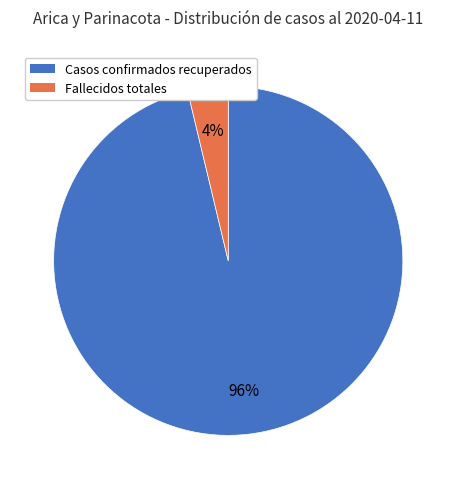

Does Fallecidos totales represent more than half of the total?

No